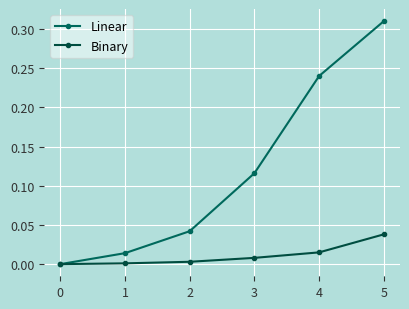

How many lines are shown in the chart?

2